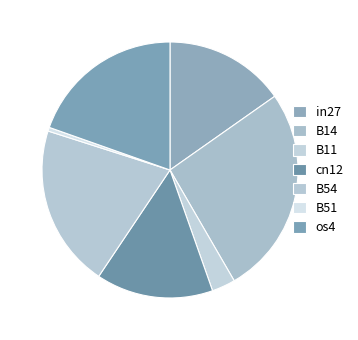

Is it true that cn12 is 15% of the pie?

True